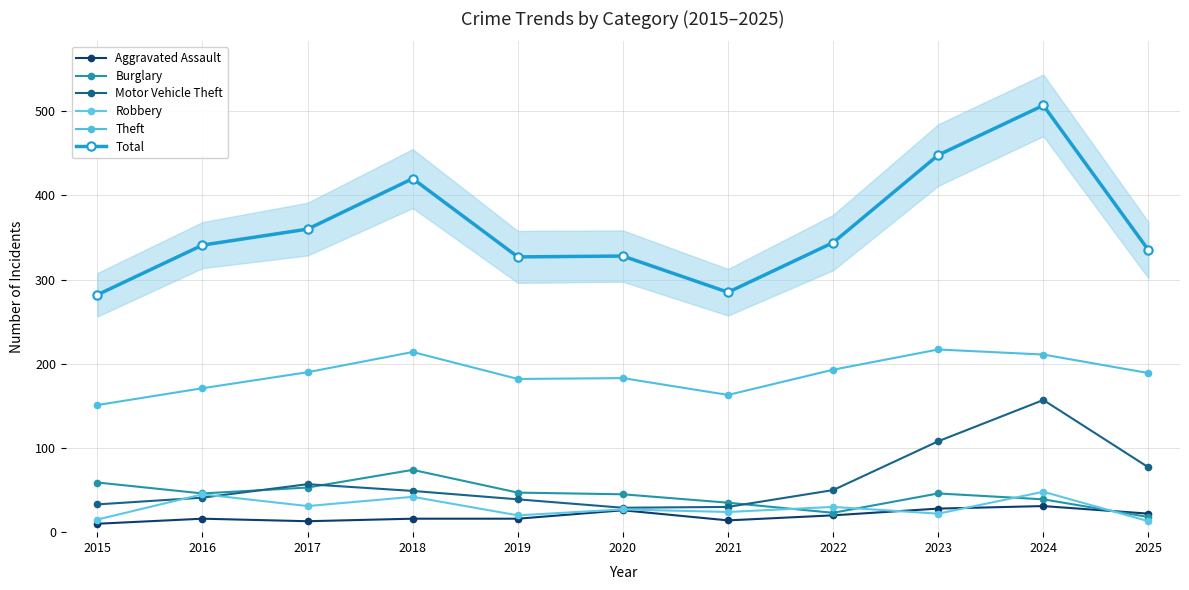

How many data points in Total are less than 341?

5